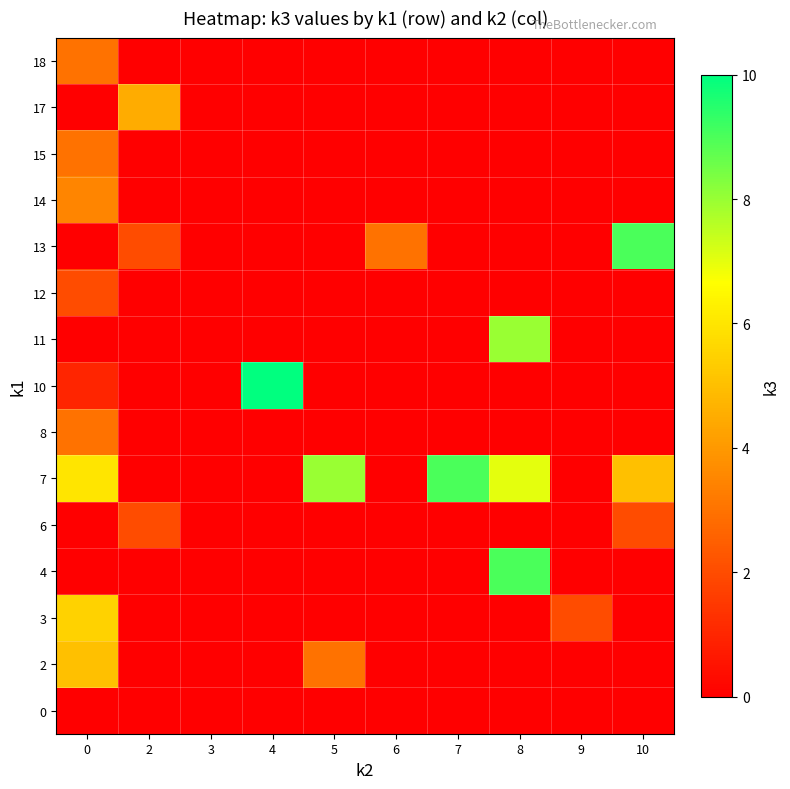

Between 6 and 10, which is larger?

6